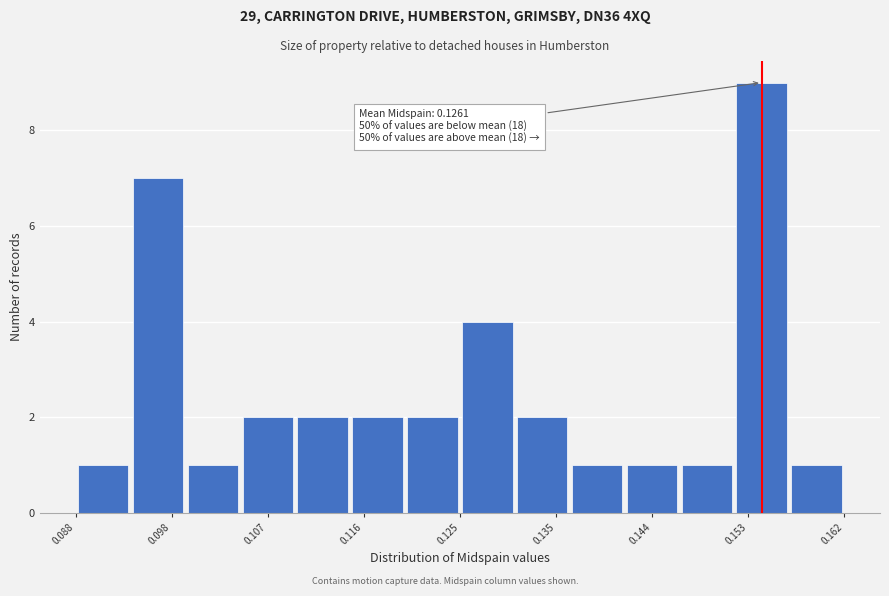

Over which range of the x-axis is the bar tallest?

0.152 to 0.157